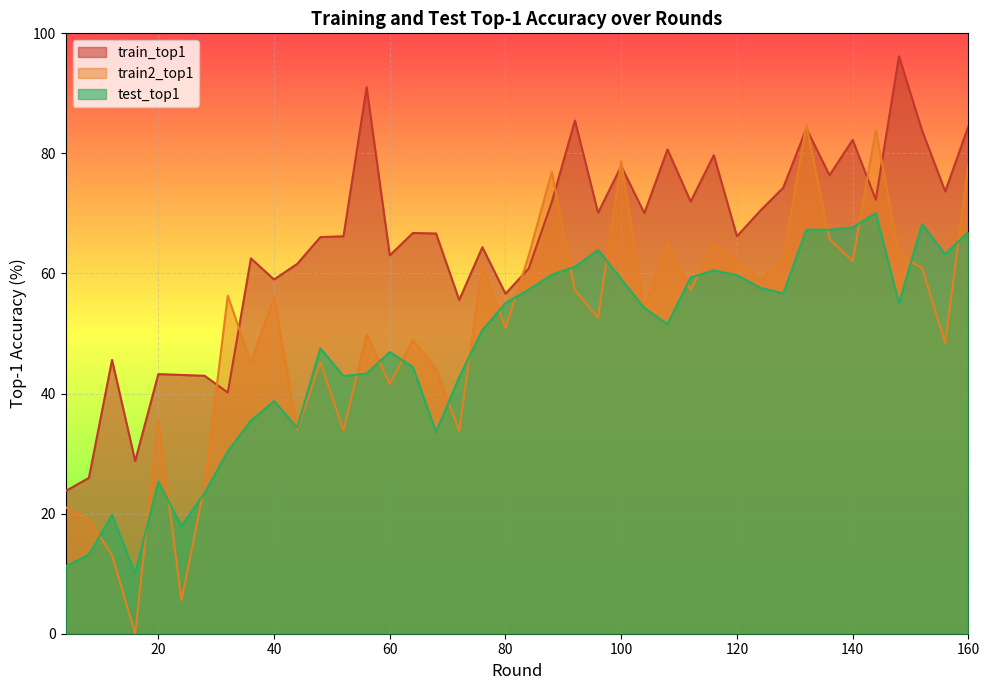

How many data points in train2_top1 are less than 56?

20